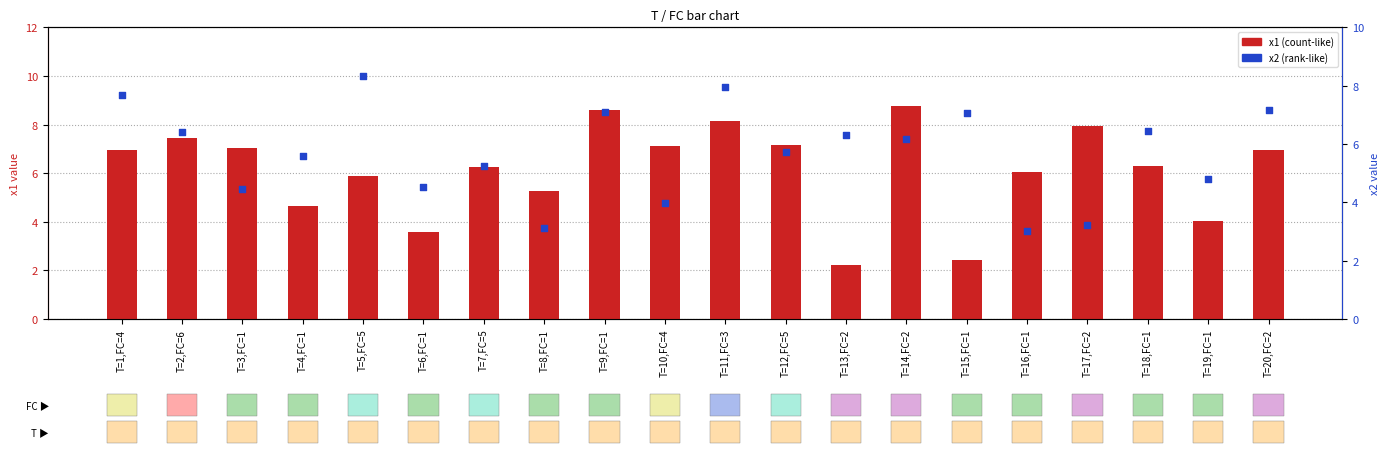

Which series reaches the minimum Y coordinate?

x1 (count-like)